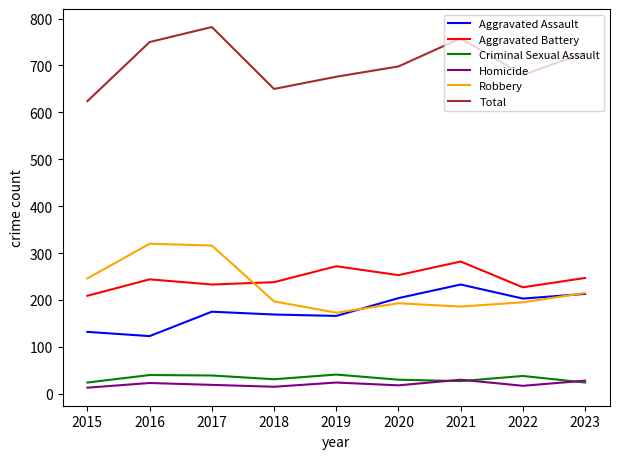

True or false: Total and Criminal Sexual Assault intersect in this chart.

False